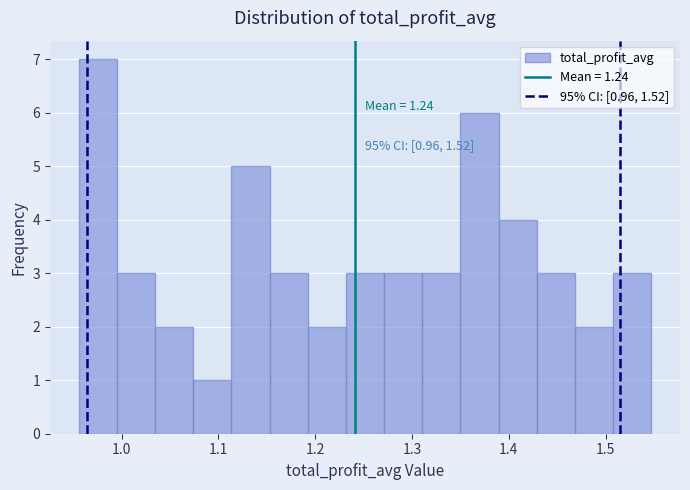

Read against the x-axis, roughly where is the centre of the tallest bar?

0.98